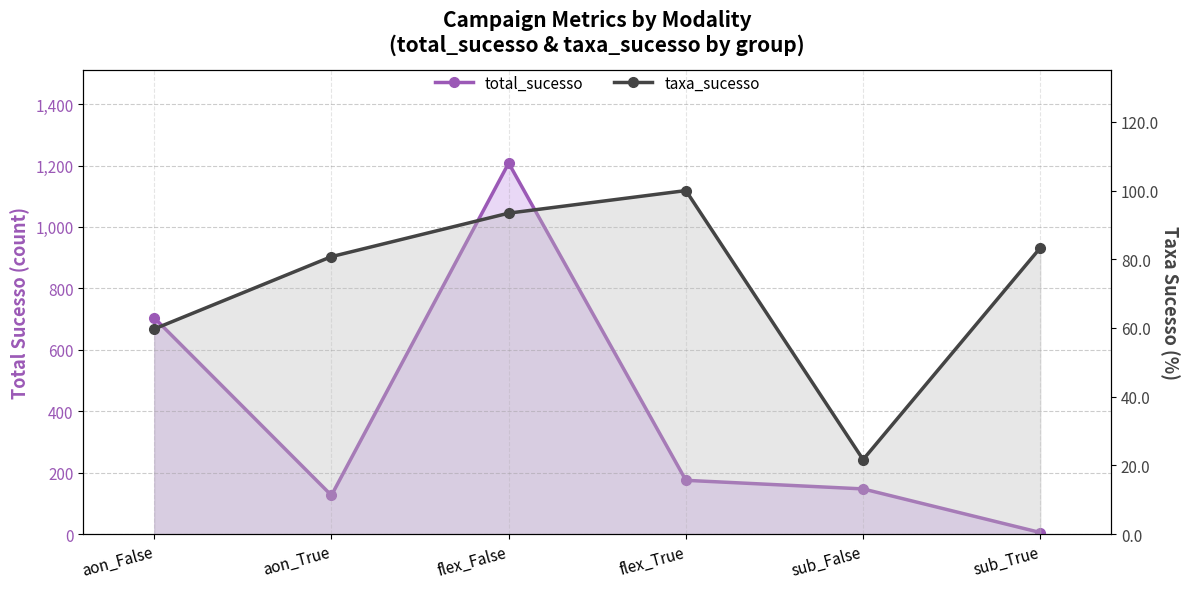

Count the number of categories in the chart.

6